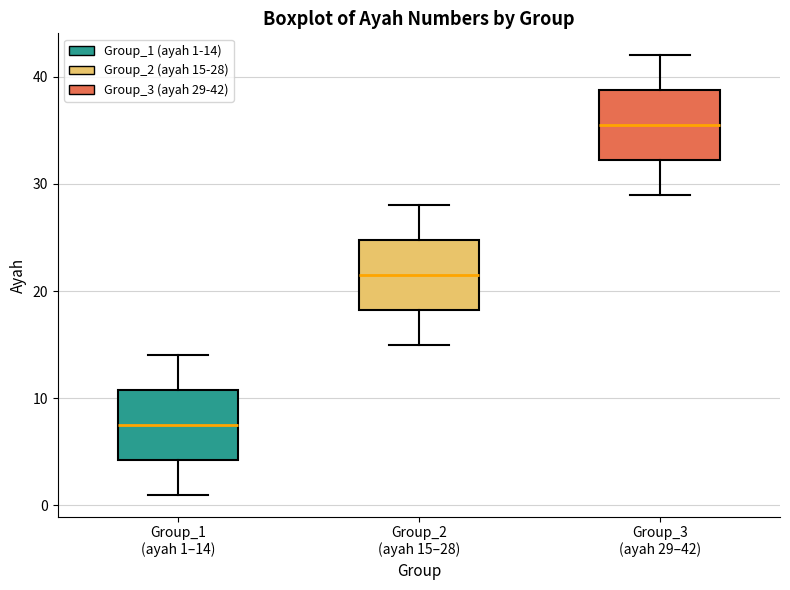

Where is the upper edge of the box for Group_2 (ayah 15–28) on the y-axis? The values are not printed on the chart, so give them approximately, as read against the axis.

25